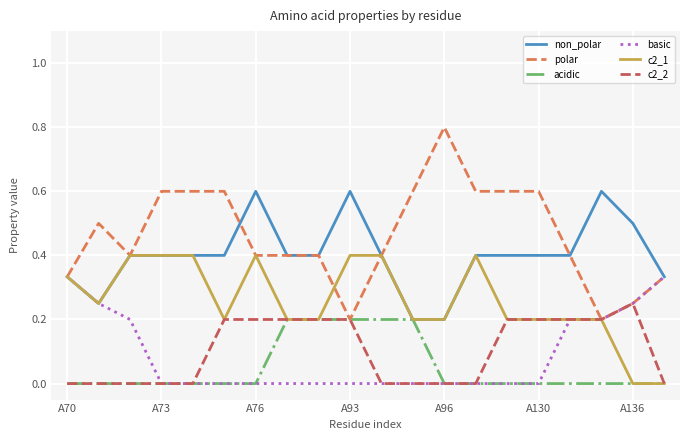

How many lines are shown in the chart?

6